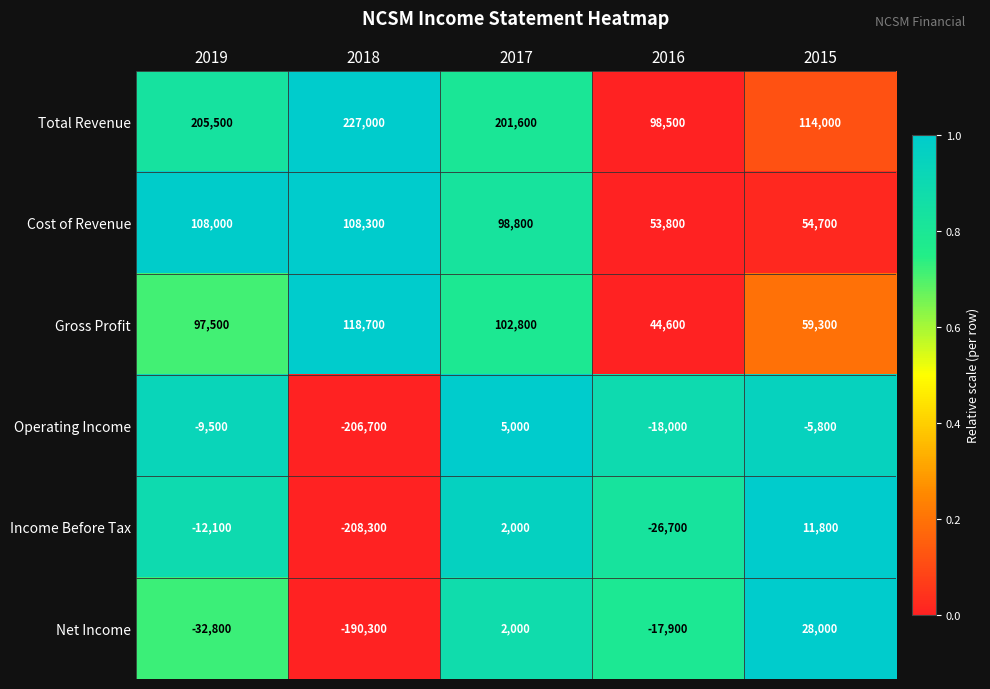

How many values in the Operating Income series exceed -9500?

2